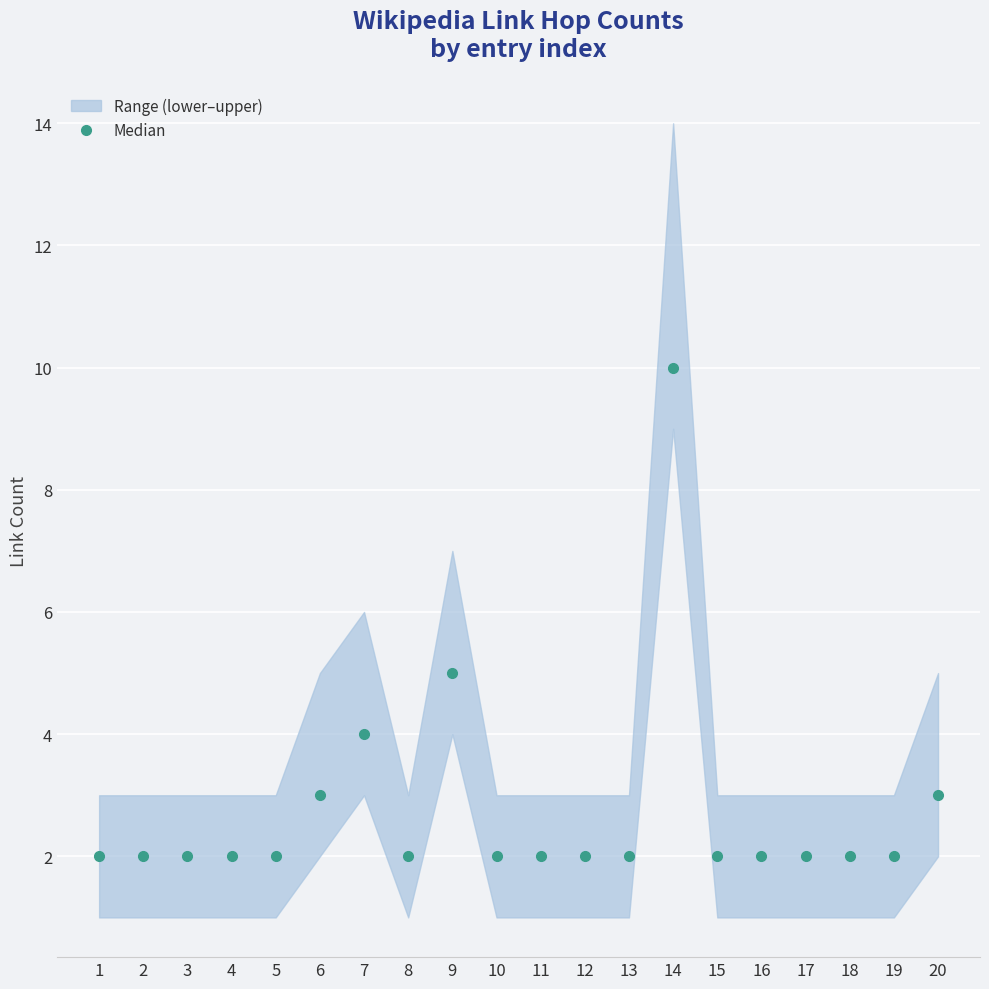

True or false: the data shows 2 at 5.

True